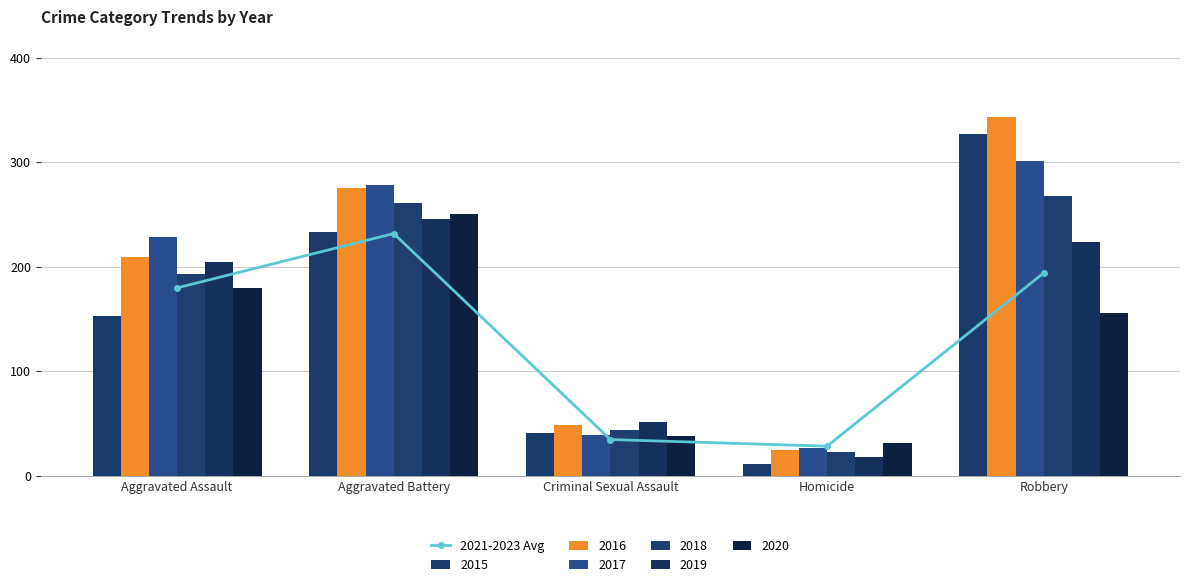

Reading left to right, extract all data points from this chart.

179.7	231.7	34.7	28.3	194.0